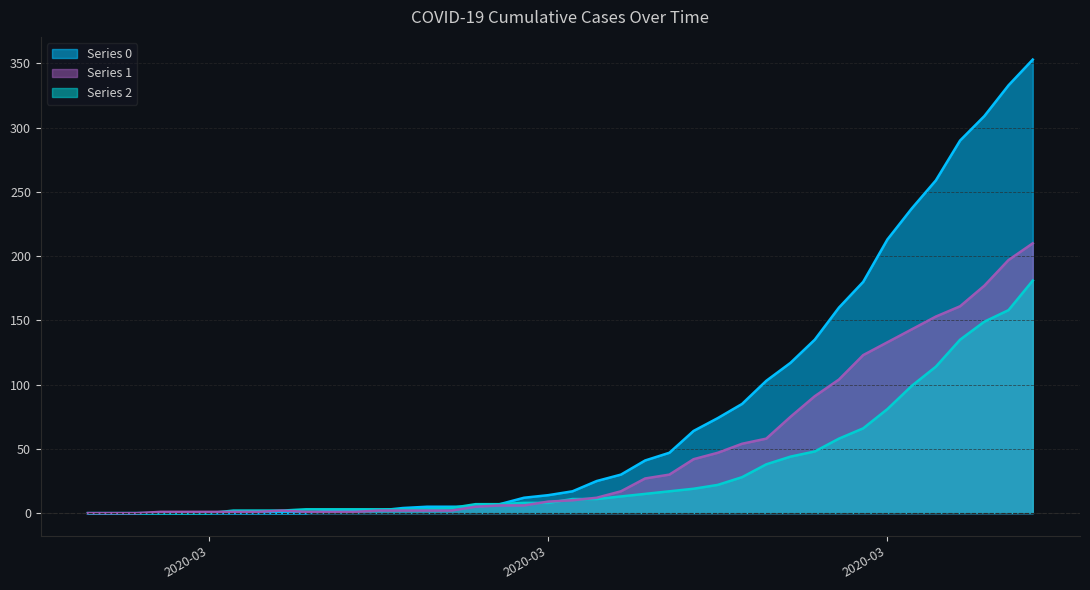

How many values in 2 are above zero?

37